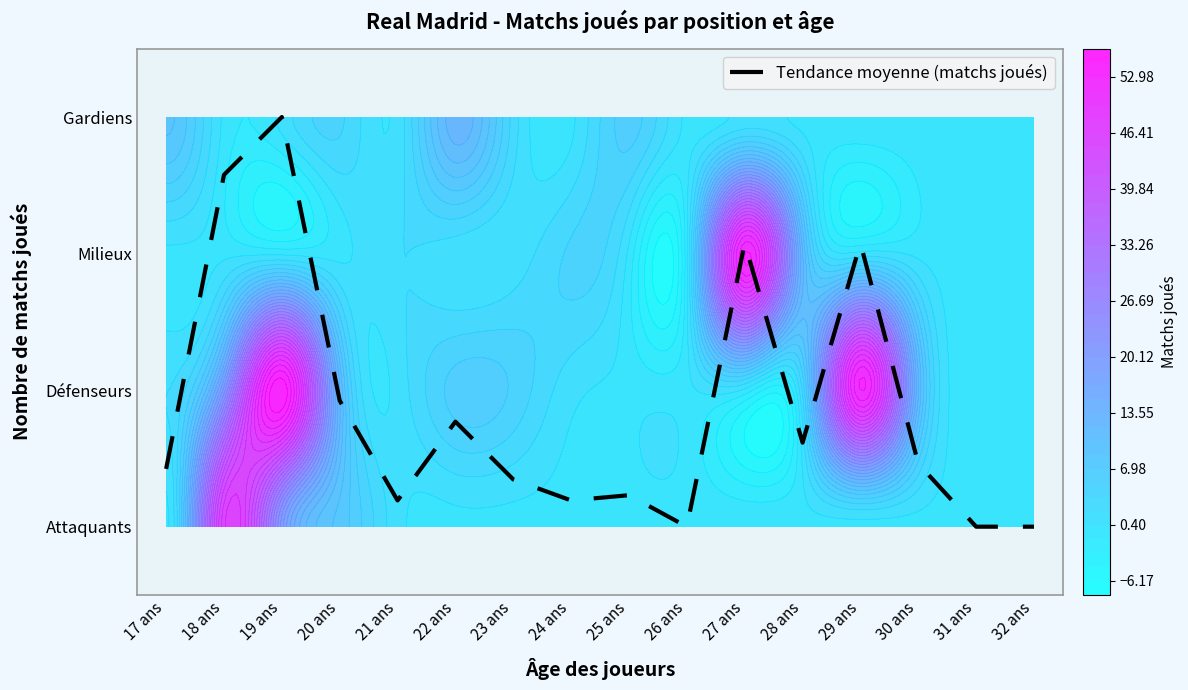

True or false: the data shows 0.2 at 21 ans.

True